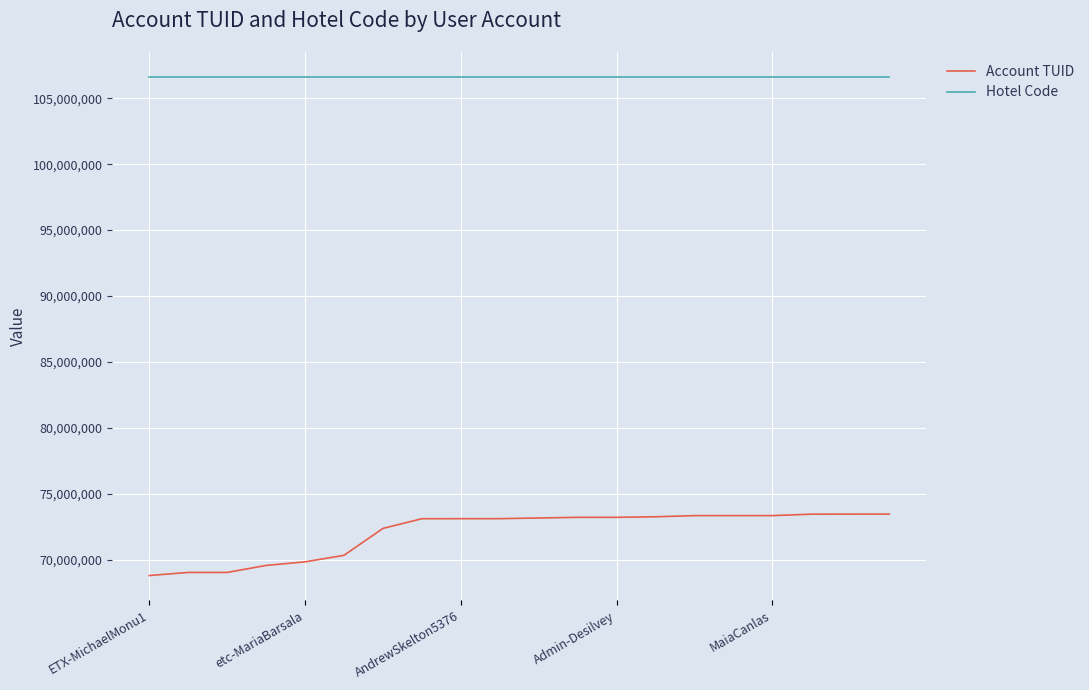

Rank the series by their maximum value, from lowest to highest.

Account TUID, Hotel Code